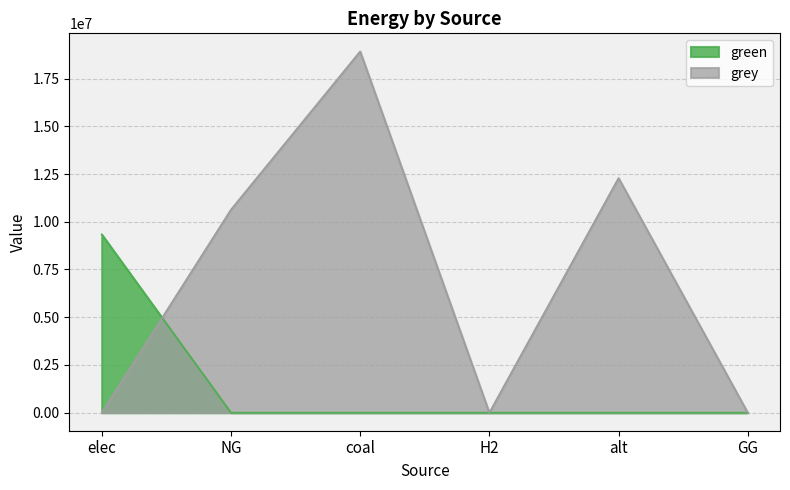

What is the difference between the second highest and second lowest values in the grey series?

12288253.3